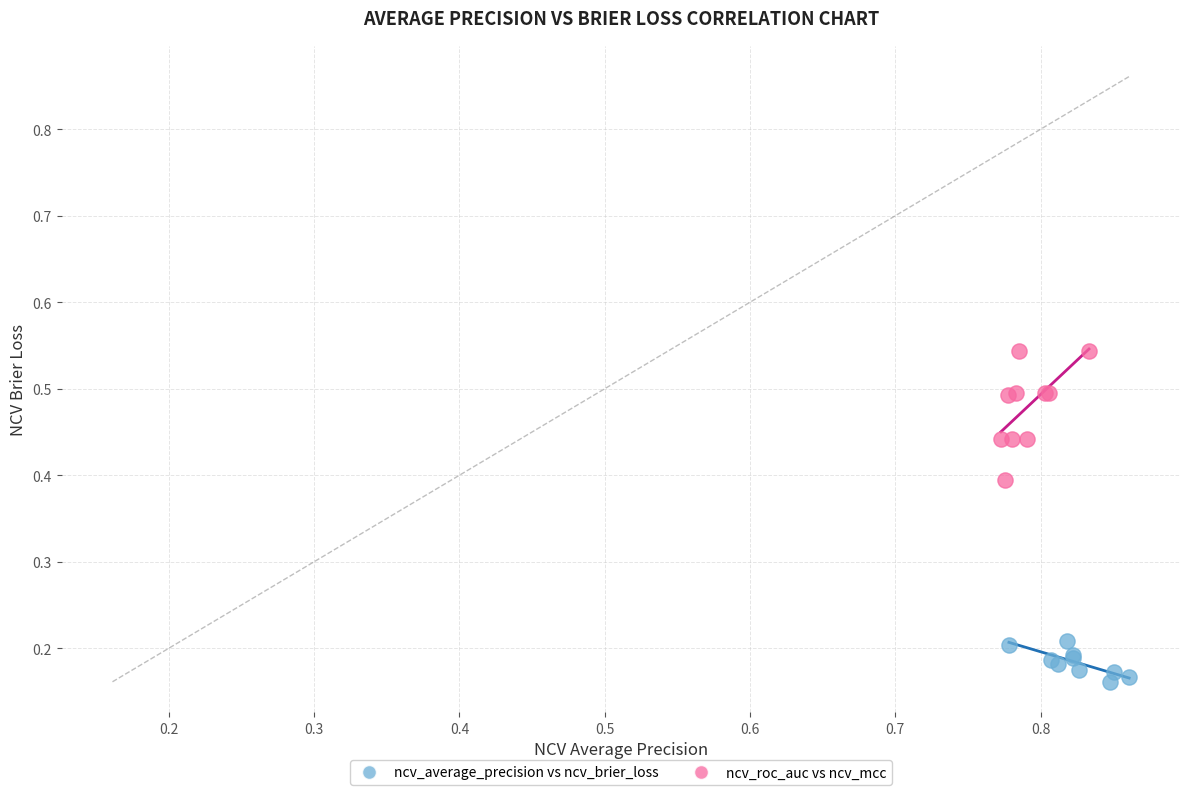

Which series reaches the maximum Y coordinate?

ncv_roc_auc vs ncv_mcc